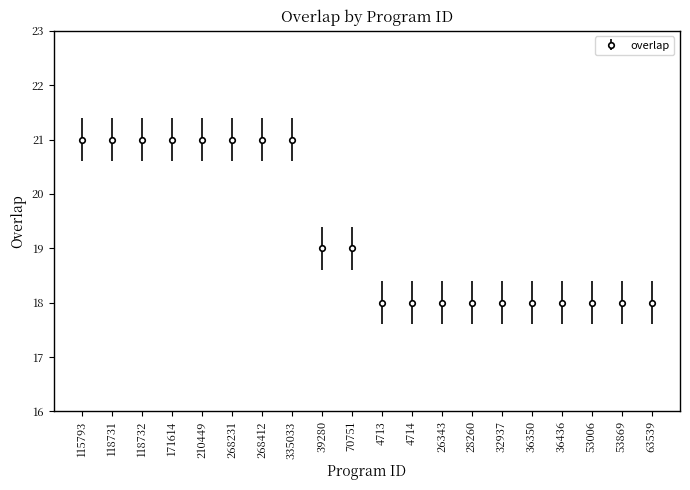

The value at 4713 is 11. True or false?

False